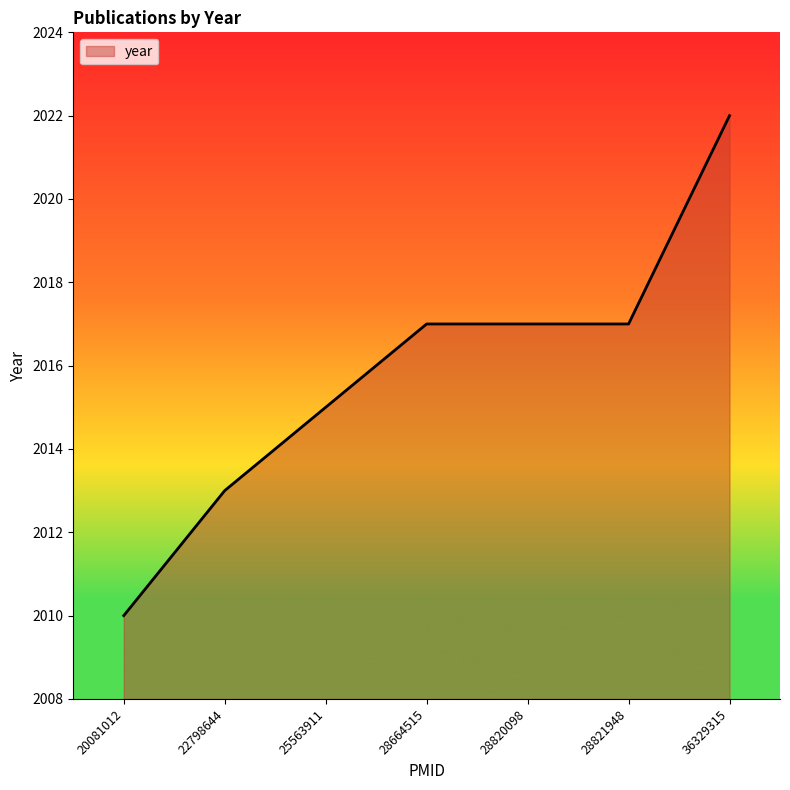

What is the sum of all values?

14111